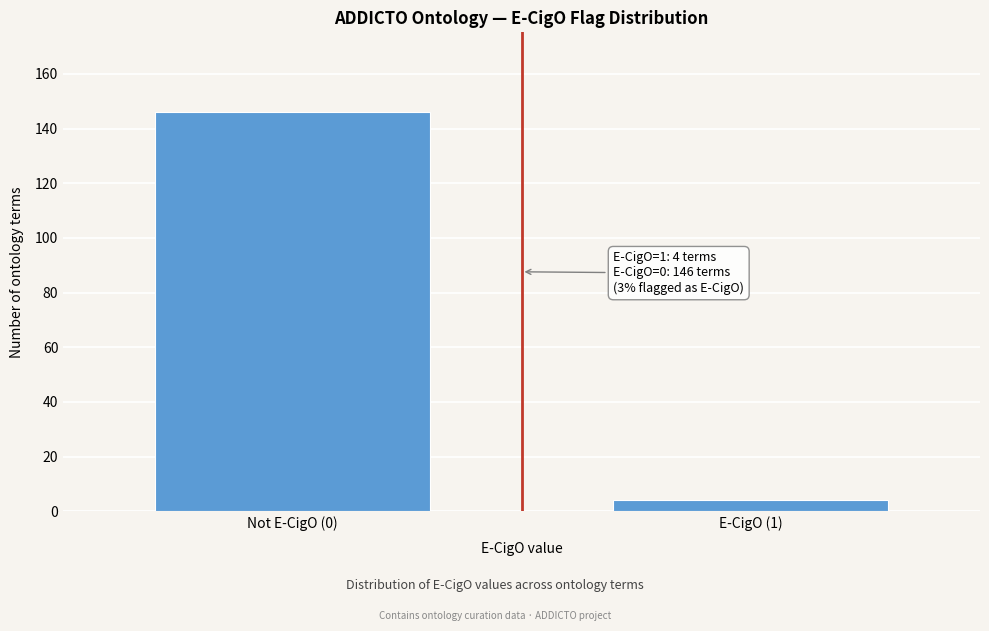

Reading left to right, transcribe all the data shown in this chart.

146	4